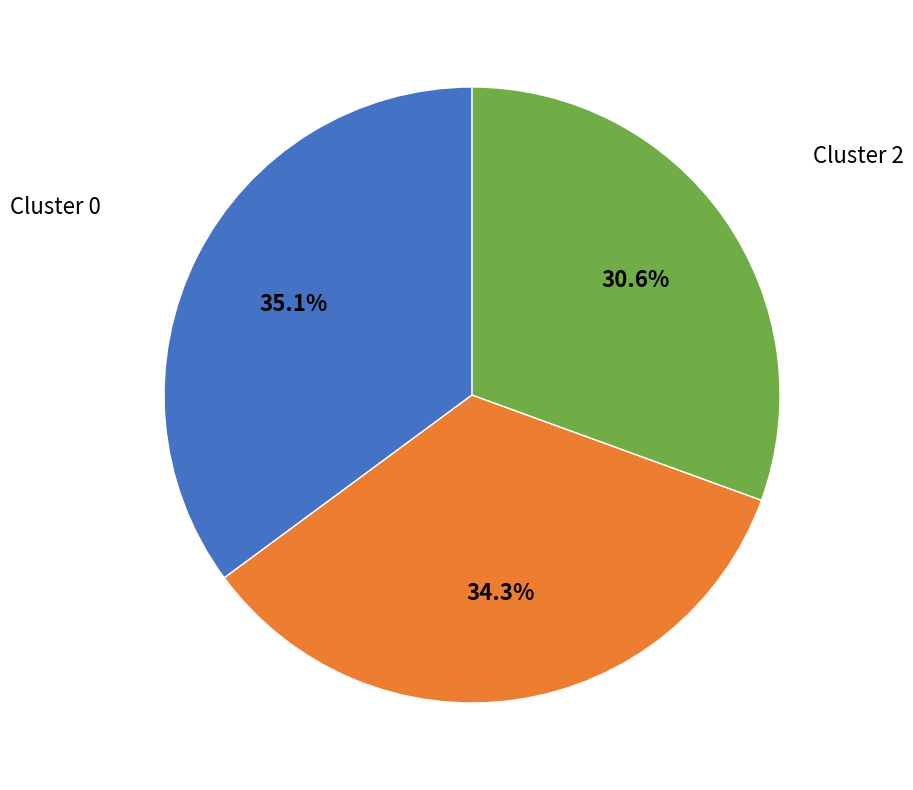

Count the number of slices in the pie.

3